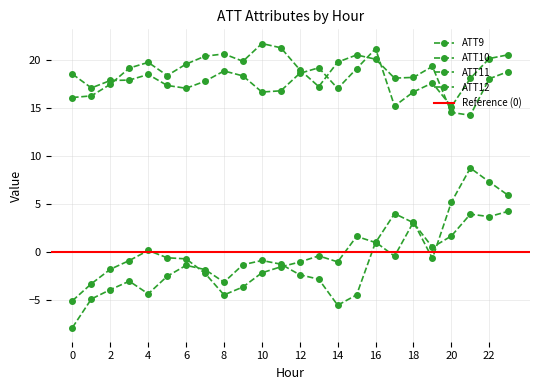

At 5, list the series in order from largest to smallest.

ATT9, ATT11, ATT12, ATT10